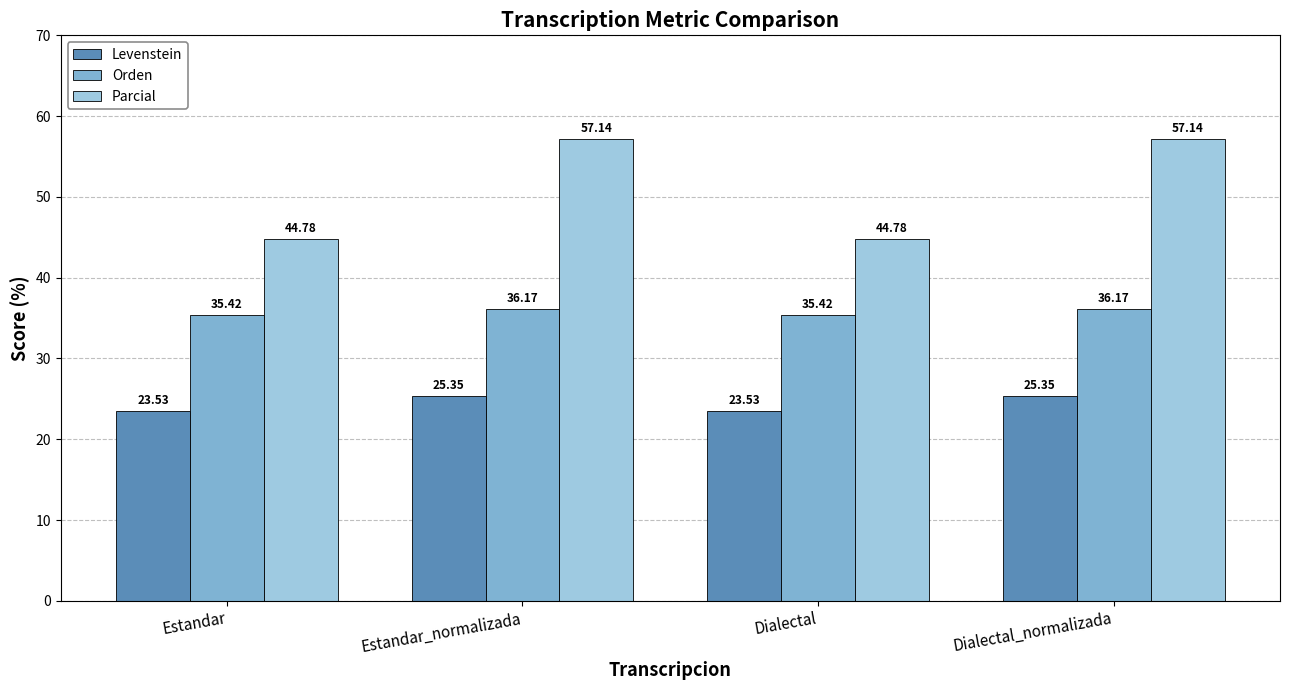

Which series has the widest spread of values?

Parcial